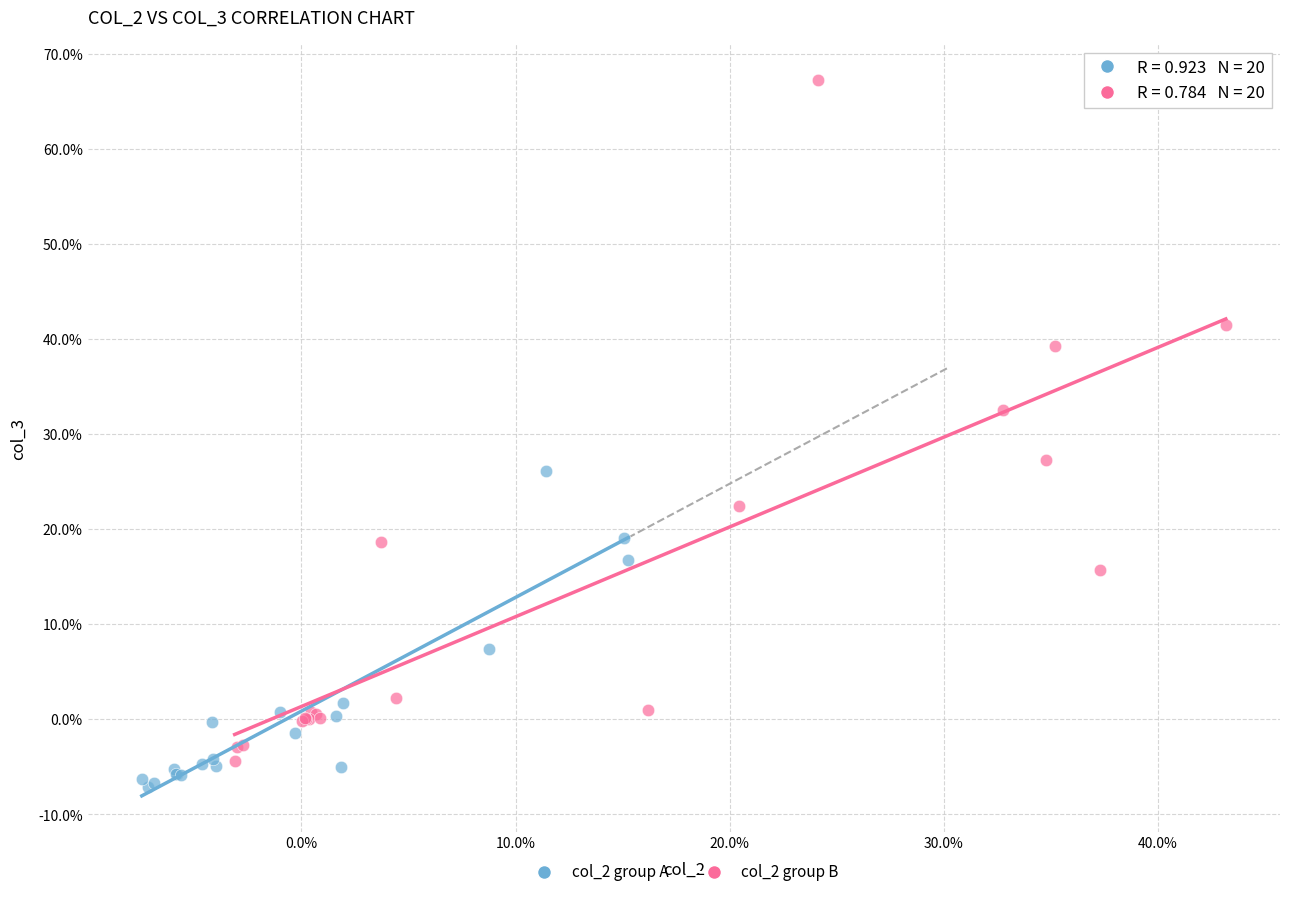

Which series contains the highest Y value?

col_2 group B